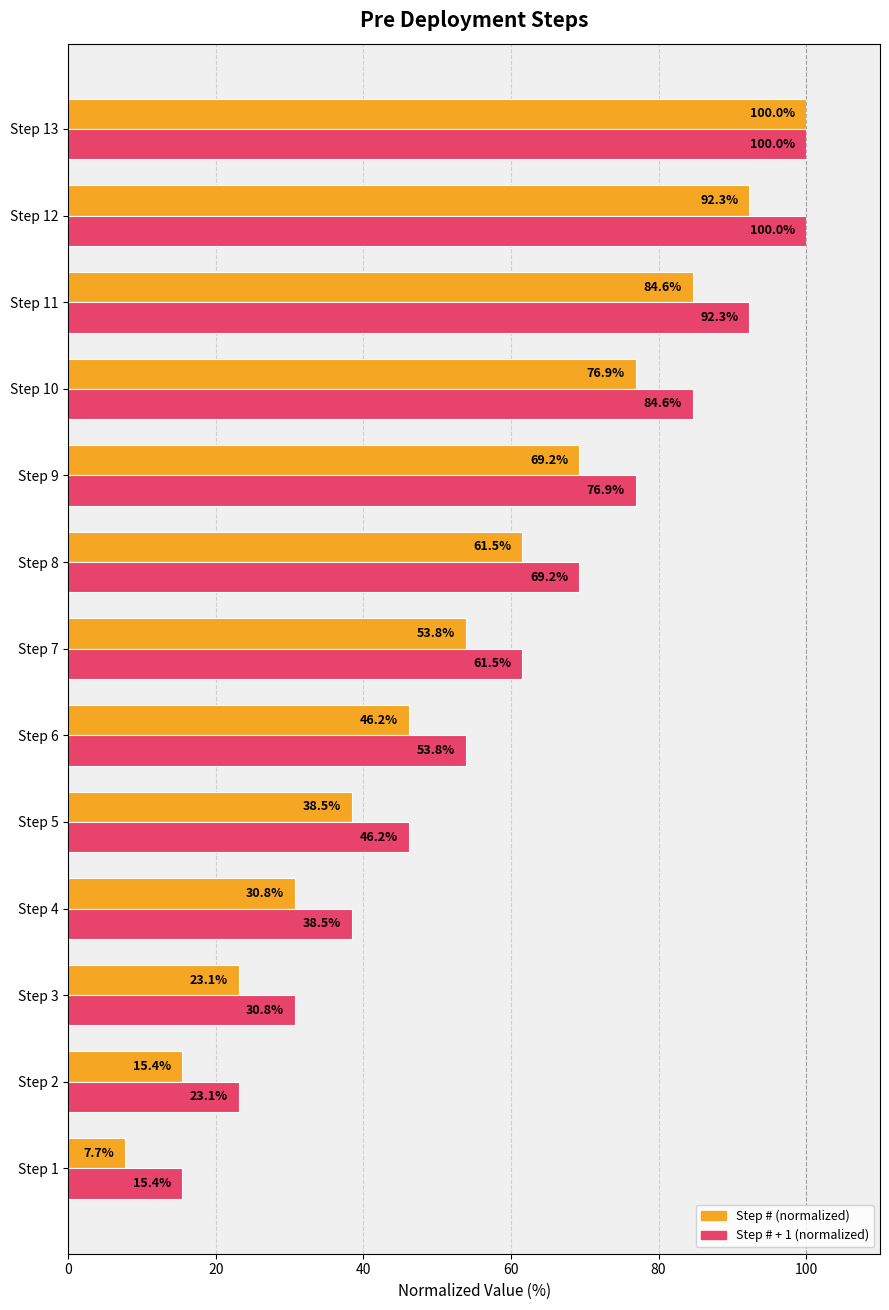

At which category is the sum across all series the highest?

Step 13